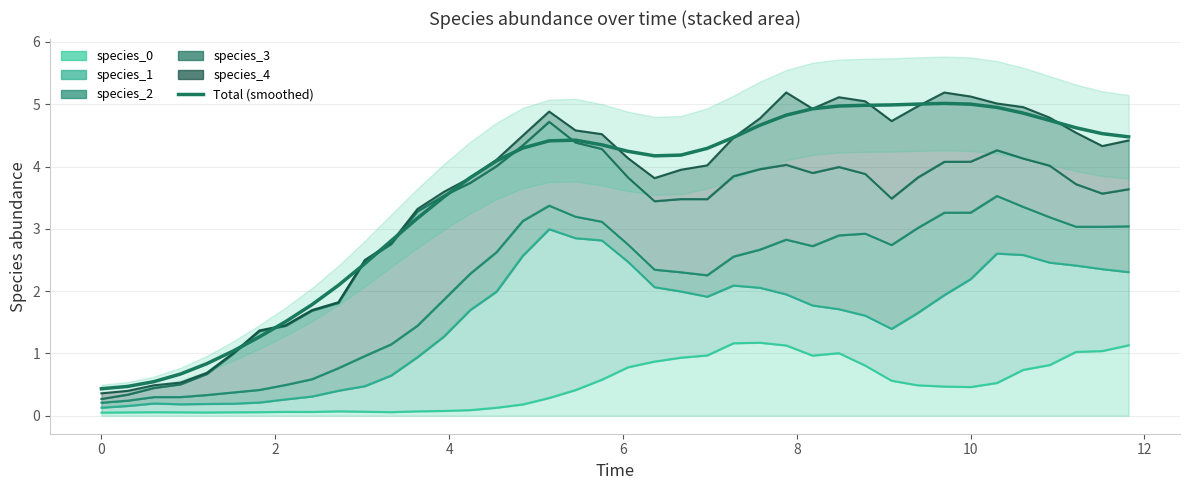

Reading left to right, list all the values displayed in this chart.

0.4	0.5	0.5	0.7	0.8	1.0	1.3	1.5	1.8	2.1	2.4	2.8	3.2	3.5	3.8	4.1	4.3	4.4	4.4	4.3	4.2	4.2	4.2	4.3	4.5	4.7	4.8	4.9	5.0	5.0	5.0	5.0	5.0	5.0	5.0	4.9	4.7	4.6	4.5	4.5